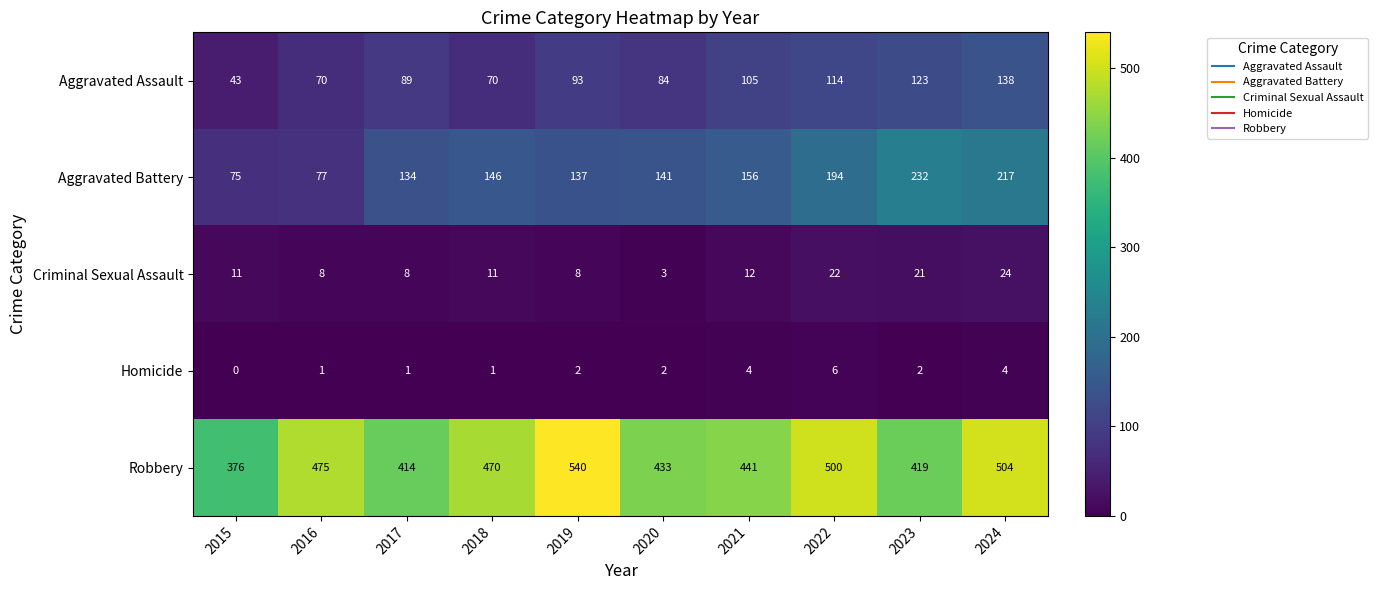

Which series has the largest range (max minus min)?

Robbery